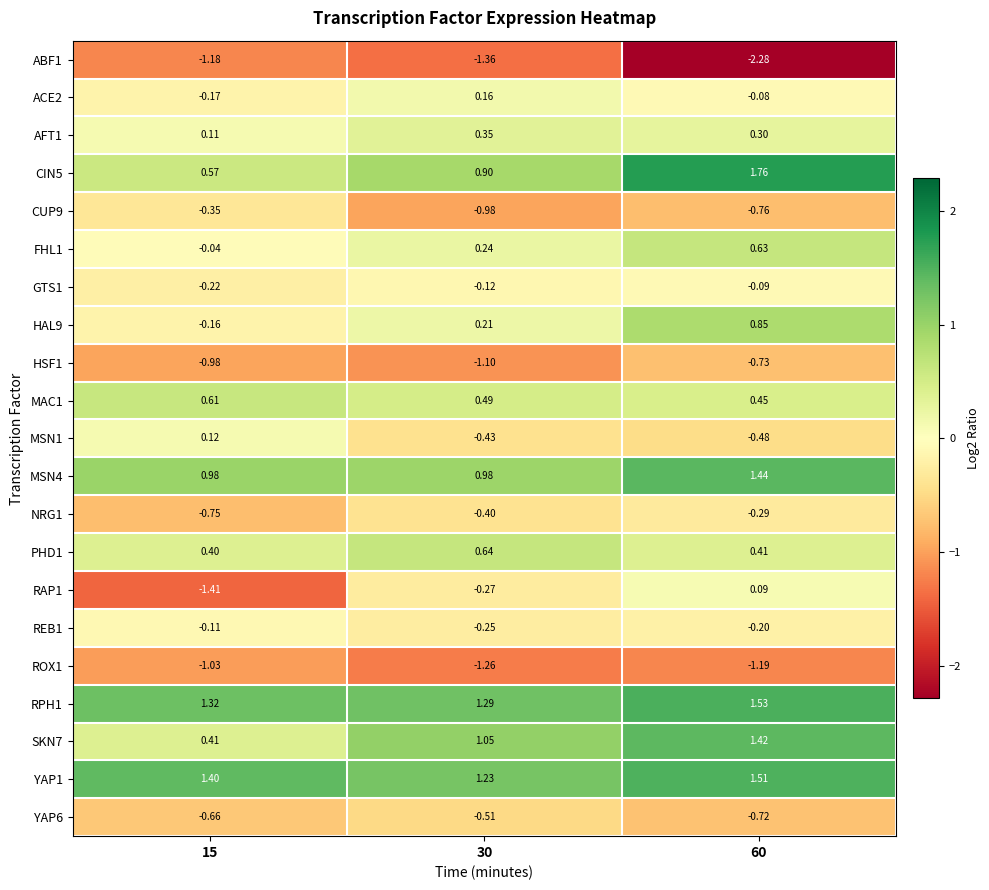

Is the value of MAC1 at 30 greater than the value of HSF1 at 30?

Yes